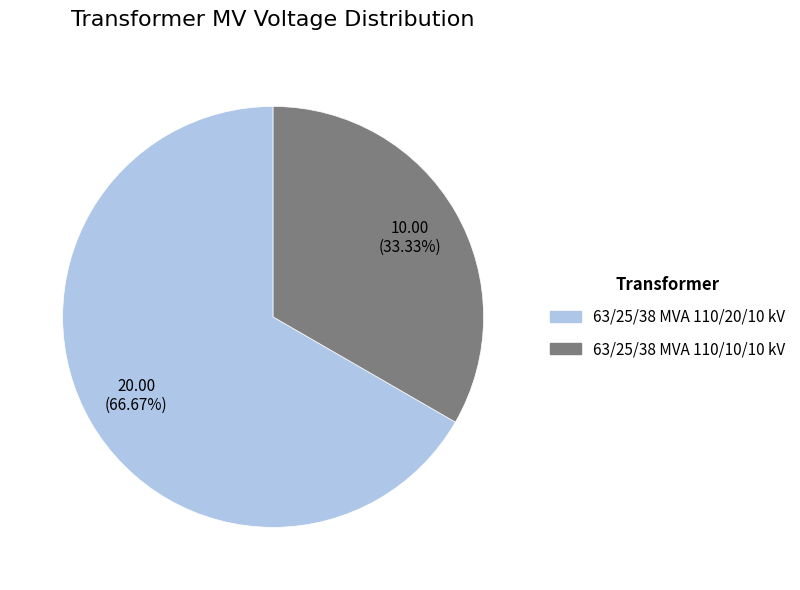

What is the ratio of the value at 63/25/38 MVA 110/20/10 kV to the value at 63/25/38 MVA 110/10/10 kV?

2.0